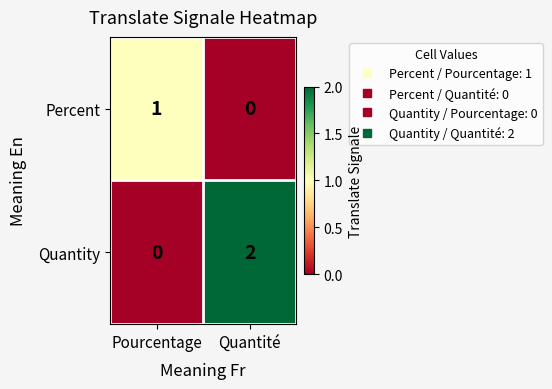

At Pourcentage, list the series in order from smallest to largest.

Quantity, Percent